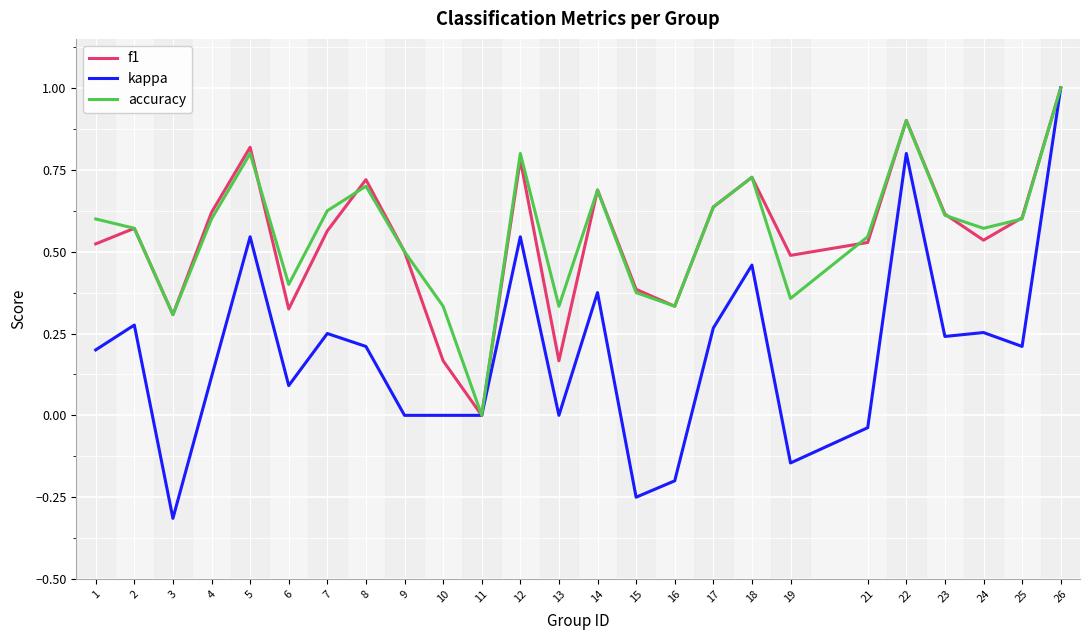

At which category is the sum across all series the highest?

26